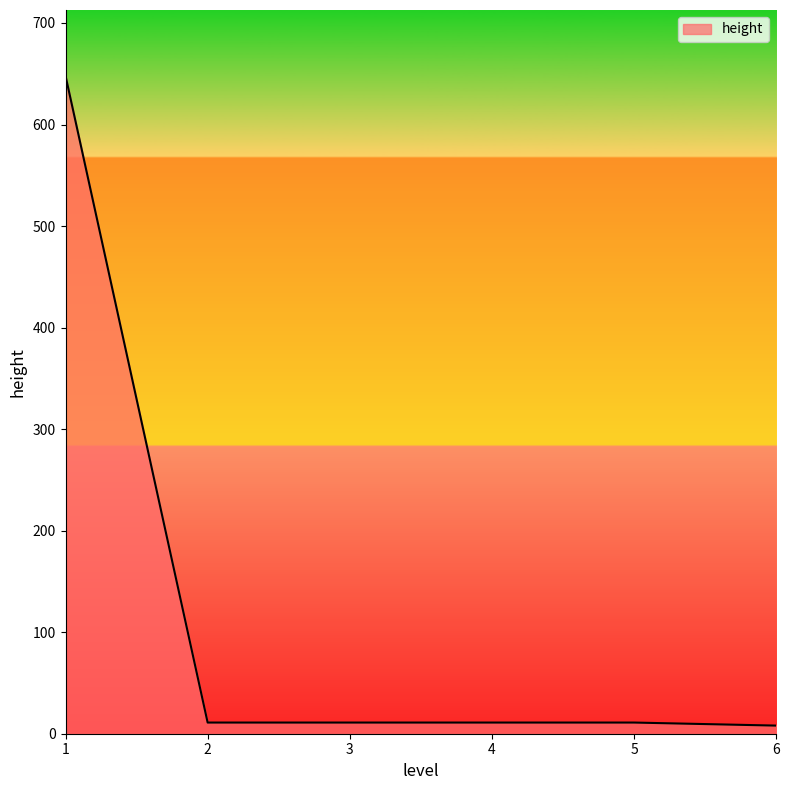

Where does the data first go above 11?

1